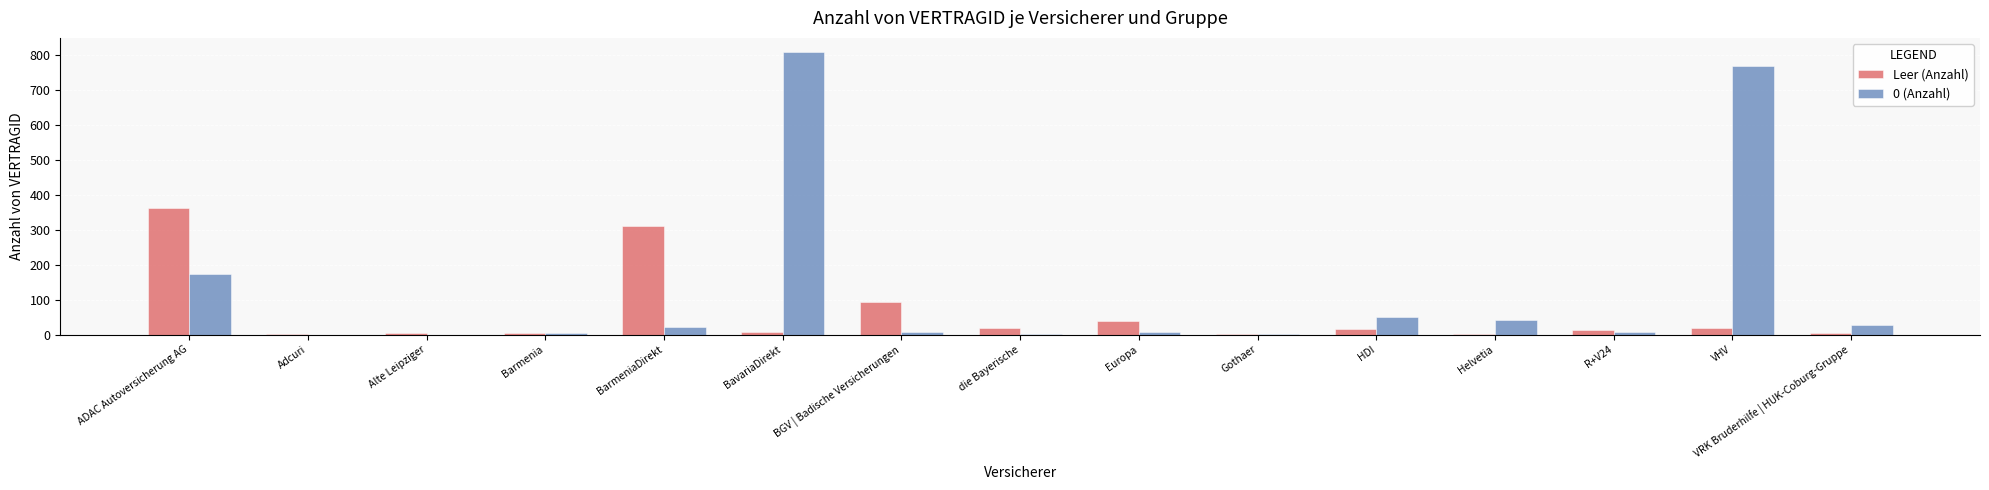

How many groups of bars are there?

15